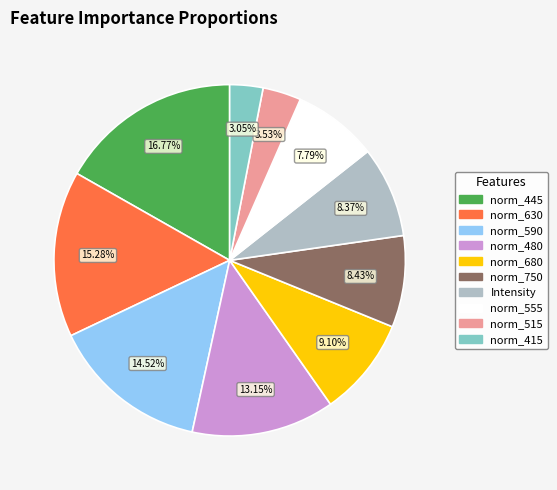

True or false: norm_555 accounts for 1% of the total.

False